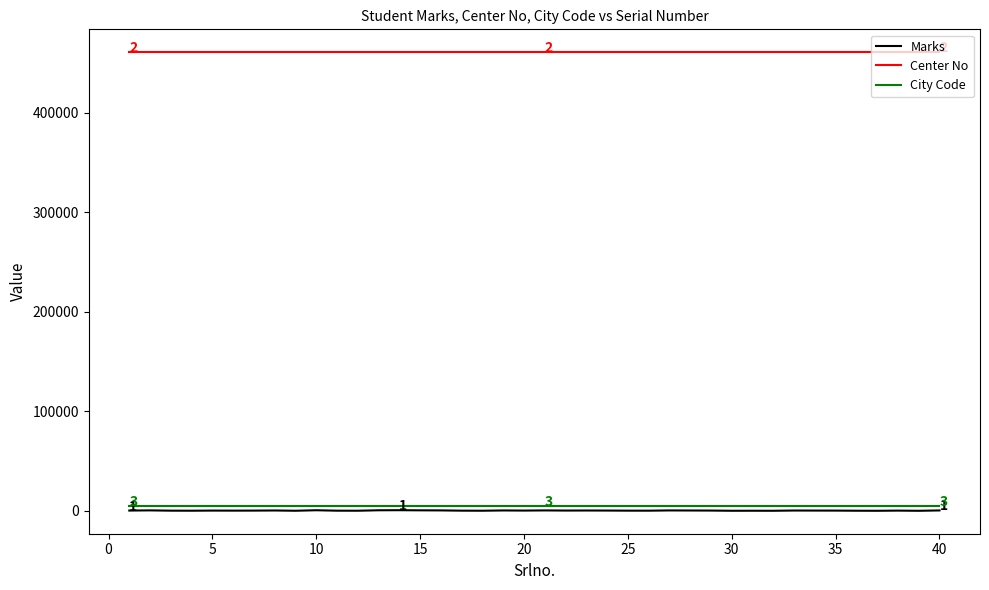

What is the lowest value of the Center No series?

460701